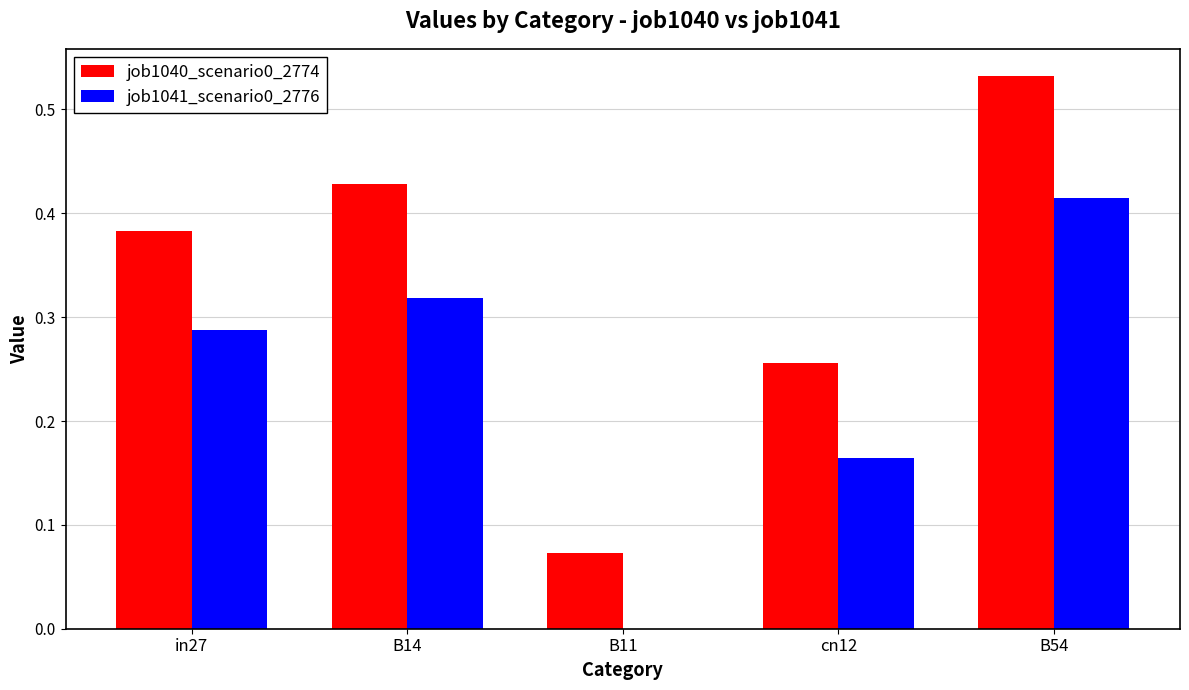

Which series changed the most between cn12 and B54?

job1040_scenario0_2774